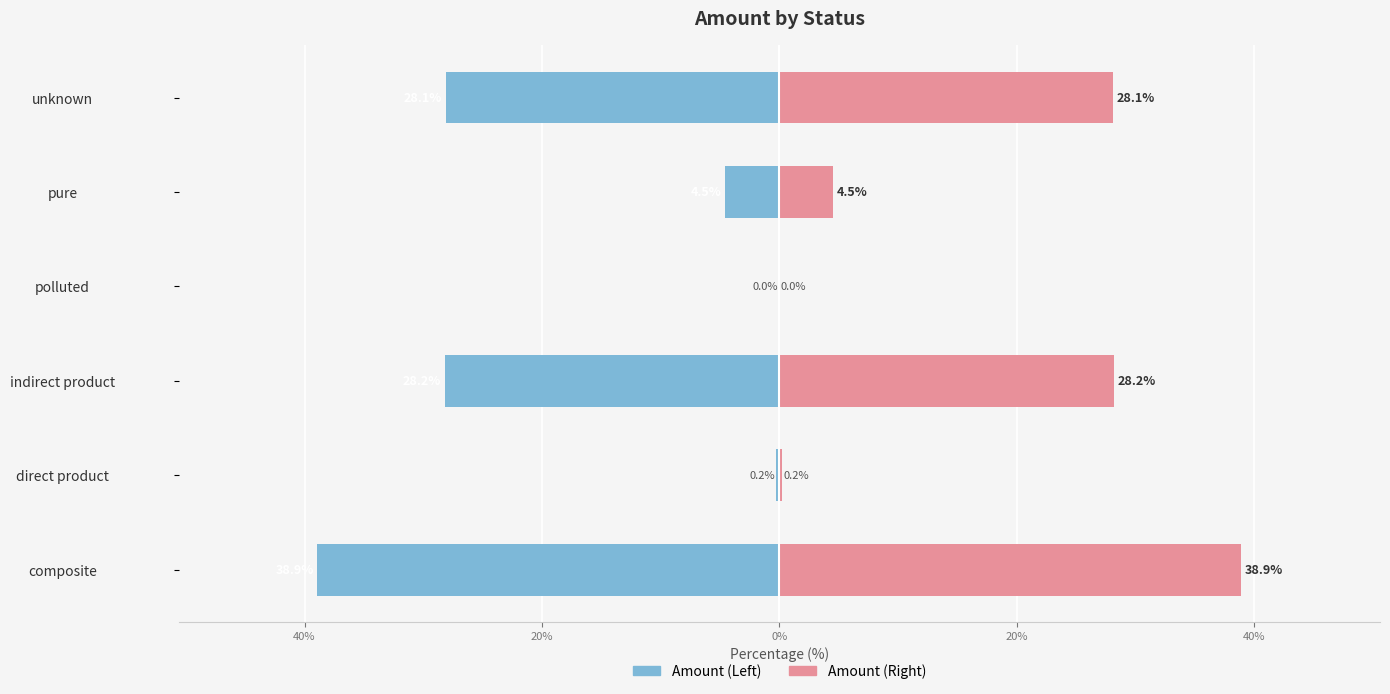

Are the bars grouped side by side (vs. stacked)?

Yes